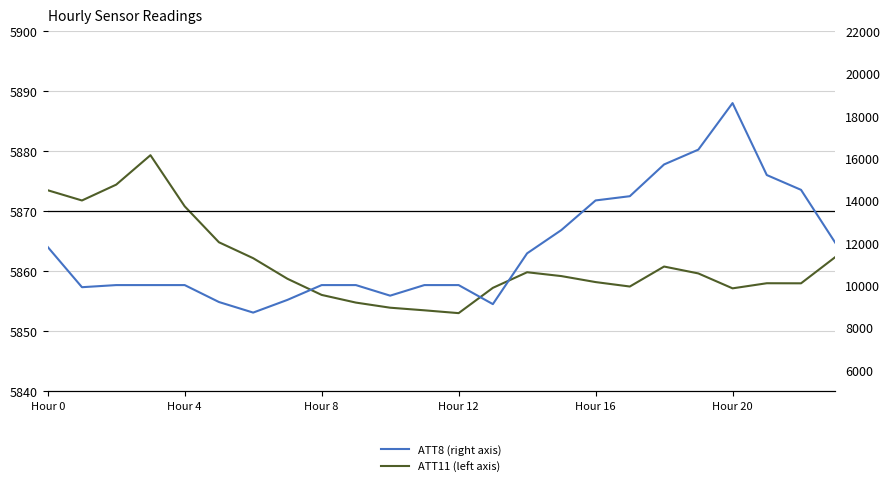

True or false: ATT11 and ATT8 intersect in this chart.

False